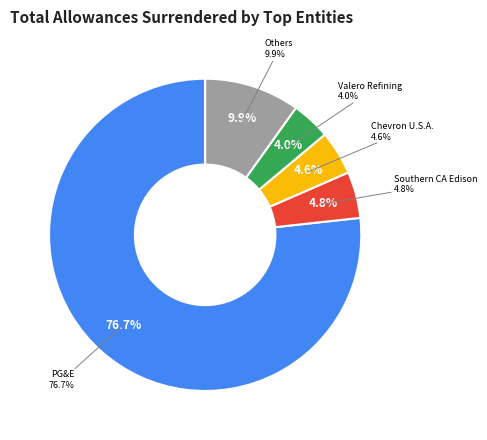

To the nearest percent, what percentage of the pie is Southern California Edison Company?

5%